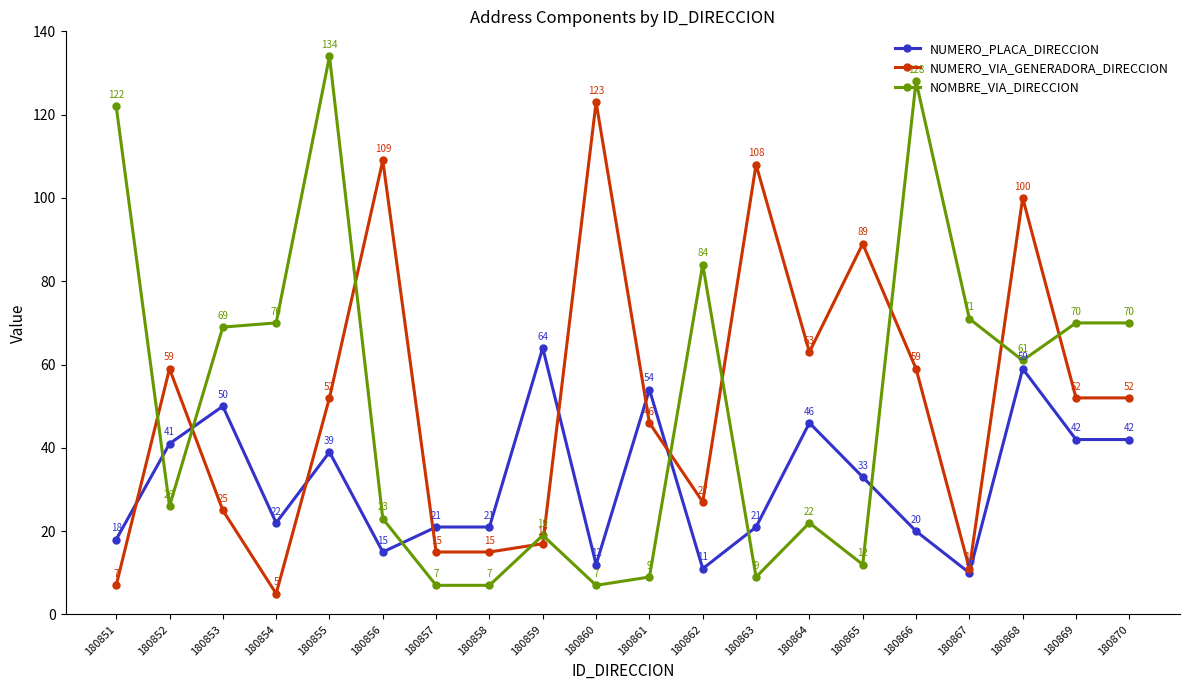

Which category has the highest value in the NUMERO_VIA_GENERADORA_DIRECCION series?

180860